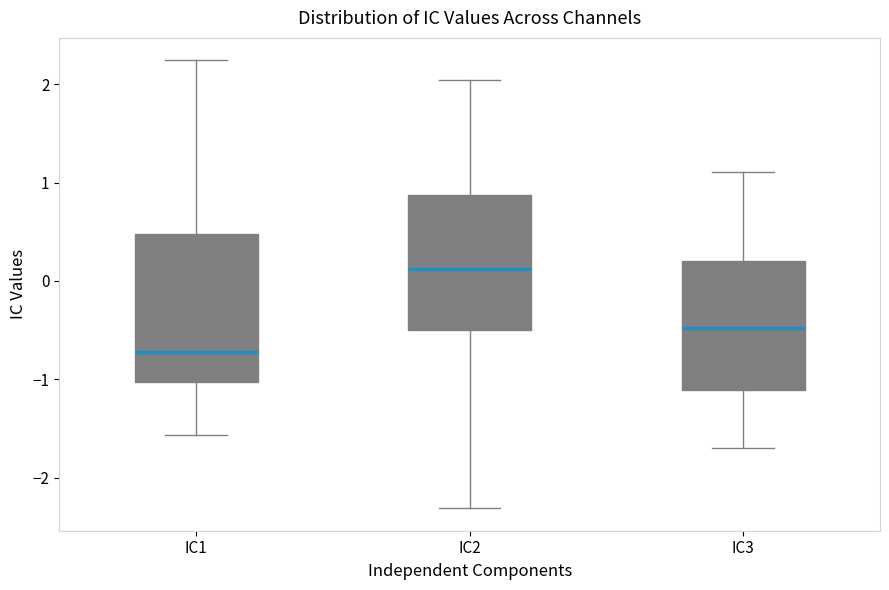

Reading left to right, transcribe this box plot: for each box, give where its median line is, the range the box spans, and where its two whiskers end, as read against the y-axis. The values are not printed on the chart, so give them approximately, as read against the axis.

IC1: median -0.7, box -1.0 to 0.5, whiskers -1.6 to 2.2
IC2: median 0.1, box -0.5 to 0.9, whiskers -2.3 to 2.0
IC3: median -0.5, box -1.1 to 0.2, whiskers -1.7 to 1.1